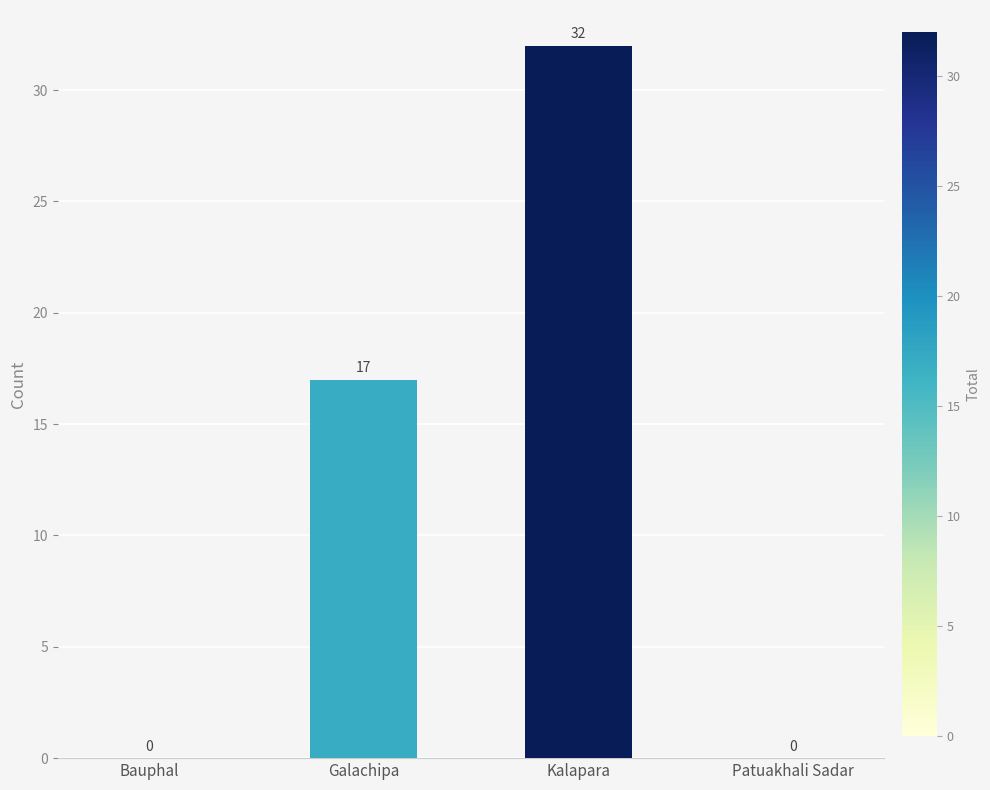

Reading left to right, list all the values displayed in this chart.

0	17	32	0